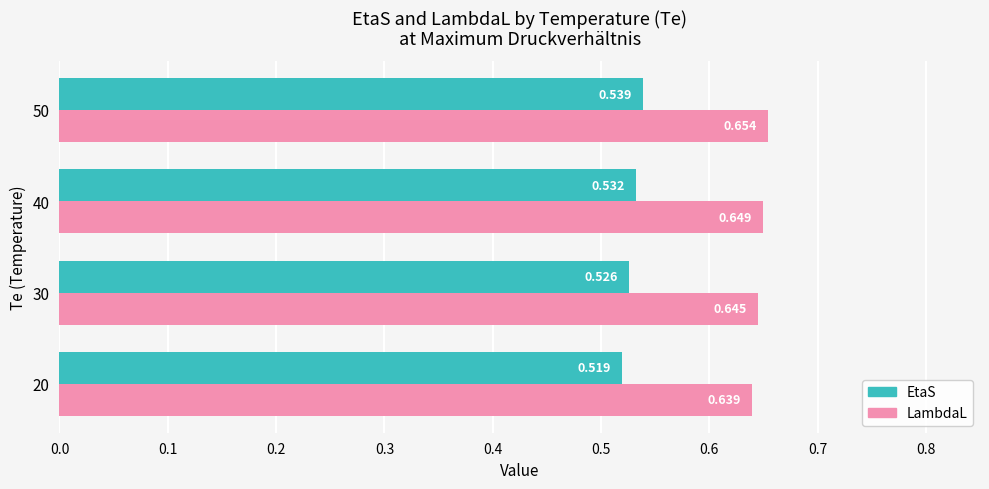

Which series has the largest total across all categories?

LambdaL